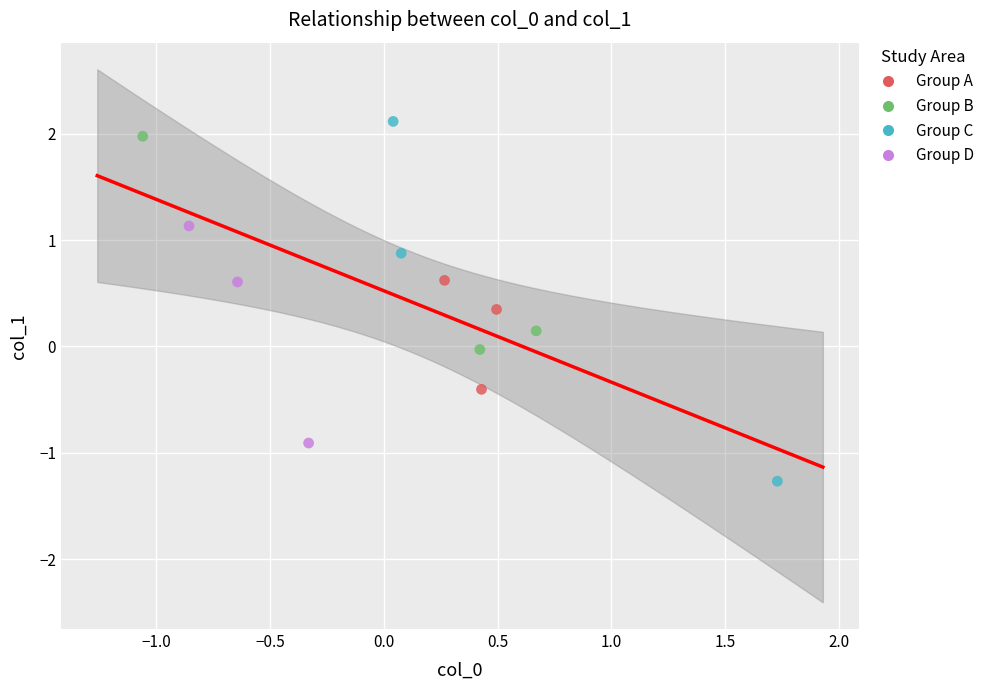

Which series reaches the minimum Y coordinate?

Group C